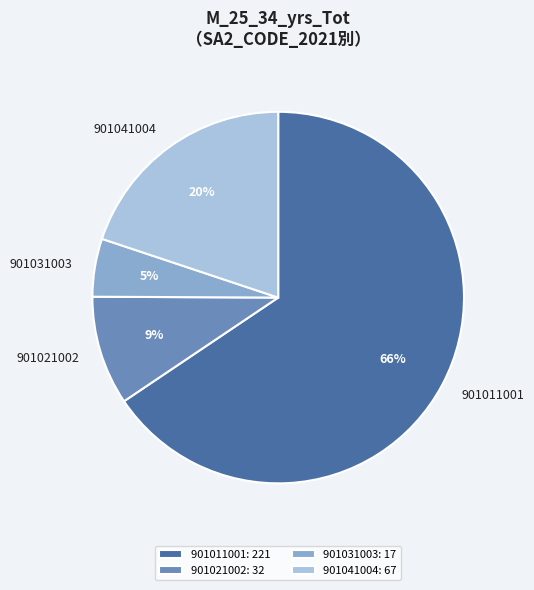

The 901011001 slice represents 66% of the pie. True or false?

True